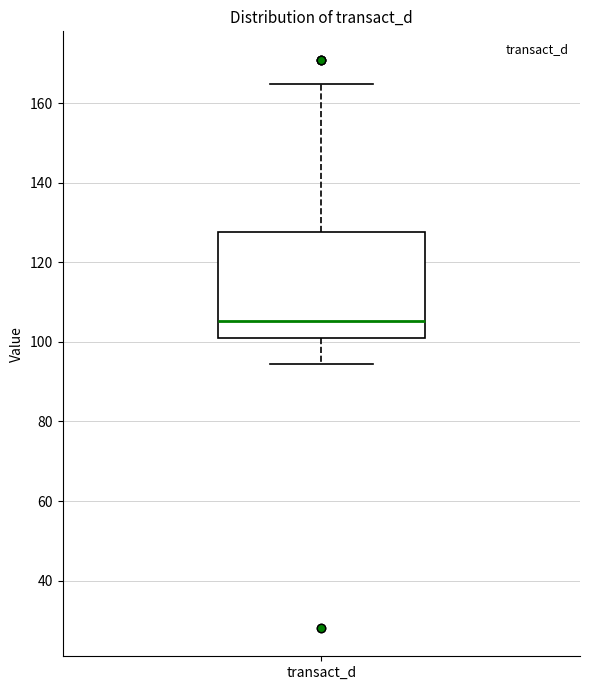

Where does the upper whisker of the box for transact_d end on the y-axis? The values are not printed on the chart, so give them approximately, as read against the axis.

164